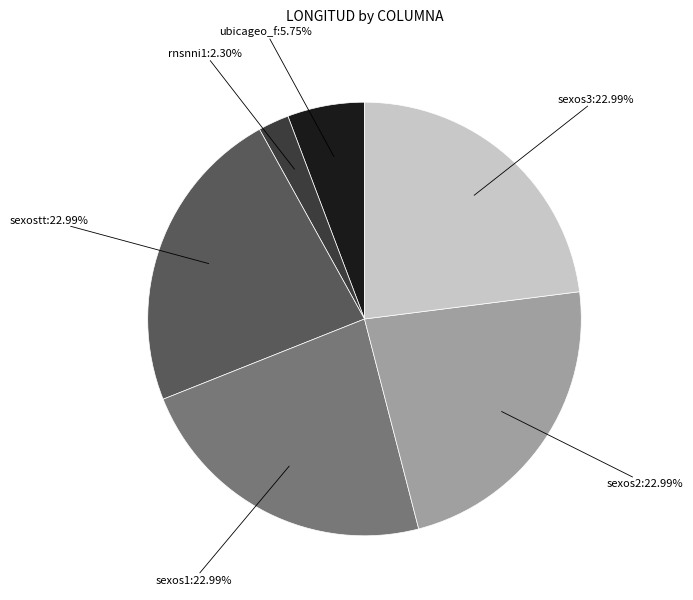

Is there any slice that represents more than half of the pie?

No